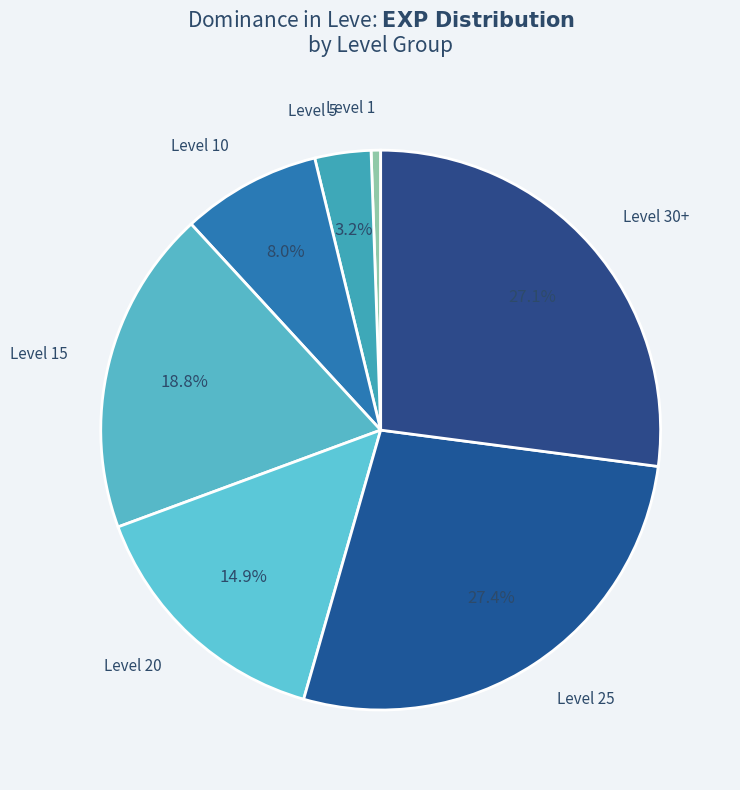

Count the number of slices in the pie.

7